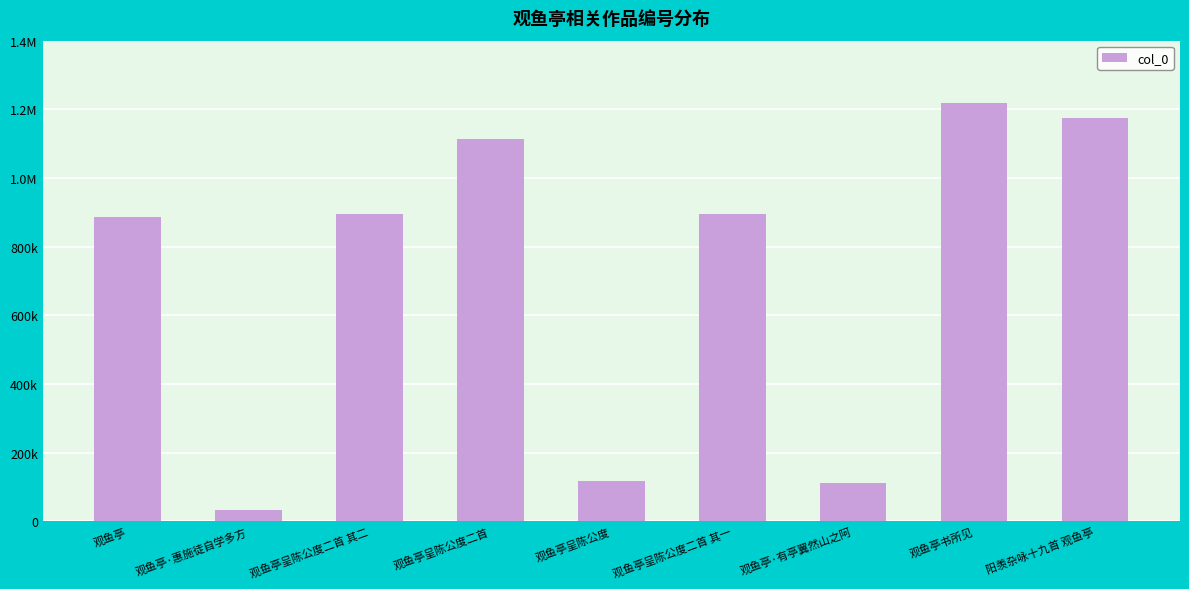

What is the difference between the values at 观鱼亭·惠施徒自学多方 and 观鱼亭?

853370